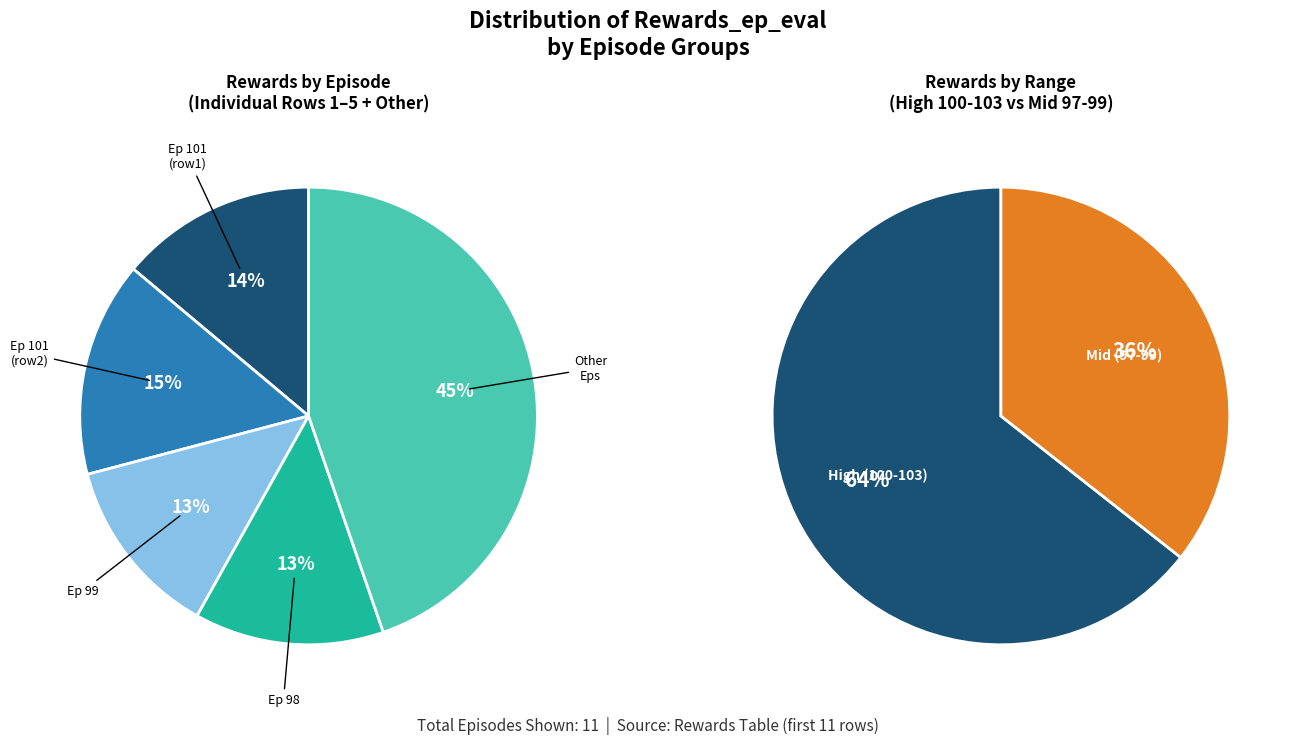

Is there a majority slice in this chart?

No